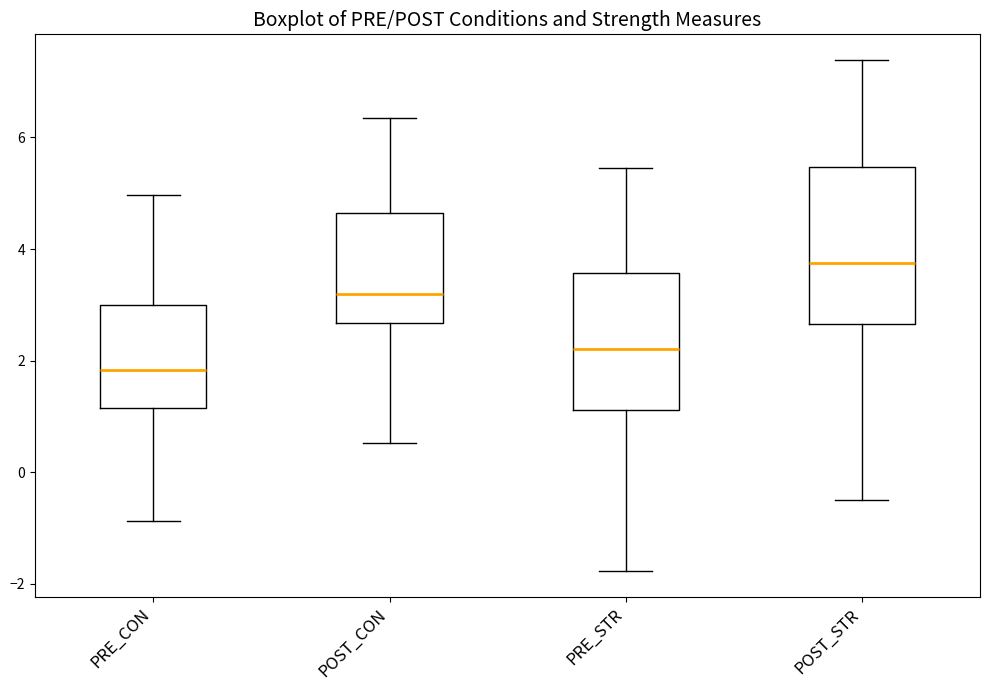

Reading left to right, transcribe this box plot: for each box, give where its median line is, the range the box spans, and where its two whiskers end, as read against the y-axis. The values are not printed on the chart, so give them approximately, as read against the axis.

PRE_CON: median 1.8, box 1.2 to 3.0, whiskers -0.8 to 5.0
POST_CON: median 3.2, box 2.6 to 4.6, whiskers 0.6 to 6.4
PRE_STR: median 2.2, box 1.2 to 3.6, whiskers -1.8 to 5.4
POST_STR: median 3.8, box 2.6 to 5.4, whiskers -0.6 to 7.4